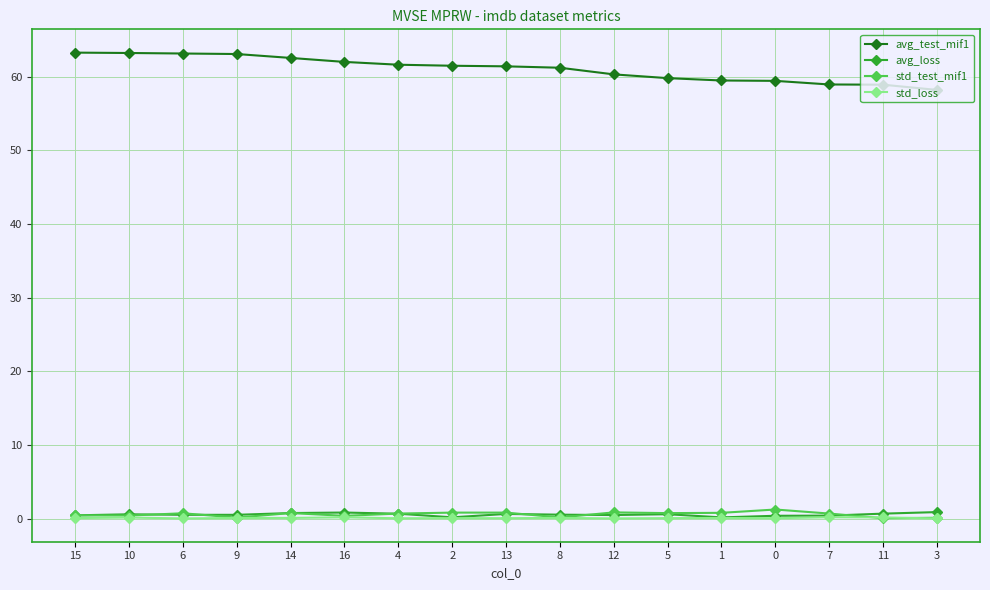

The avg_test_mif1 series shows 58.9 at 7. True or false?

True